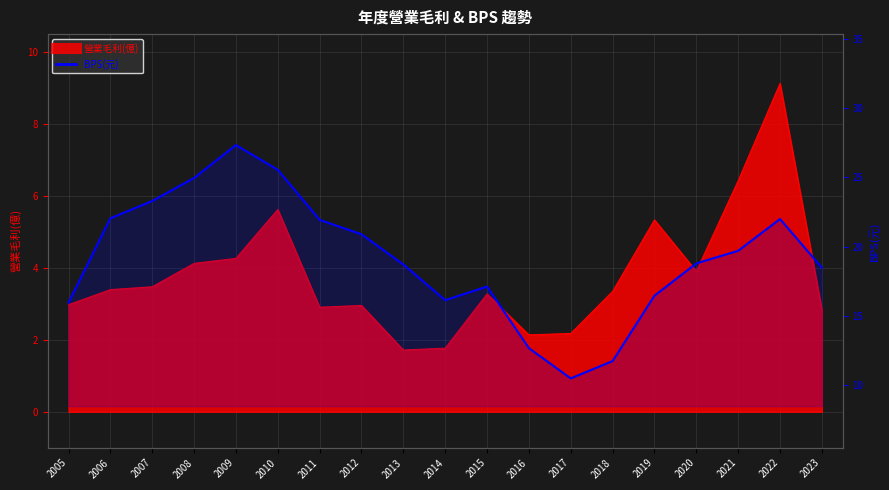

Does the chart display data point markers on the line(s)?

No